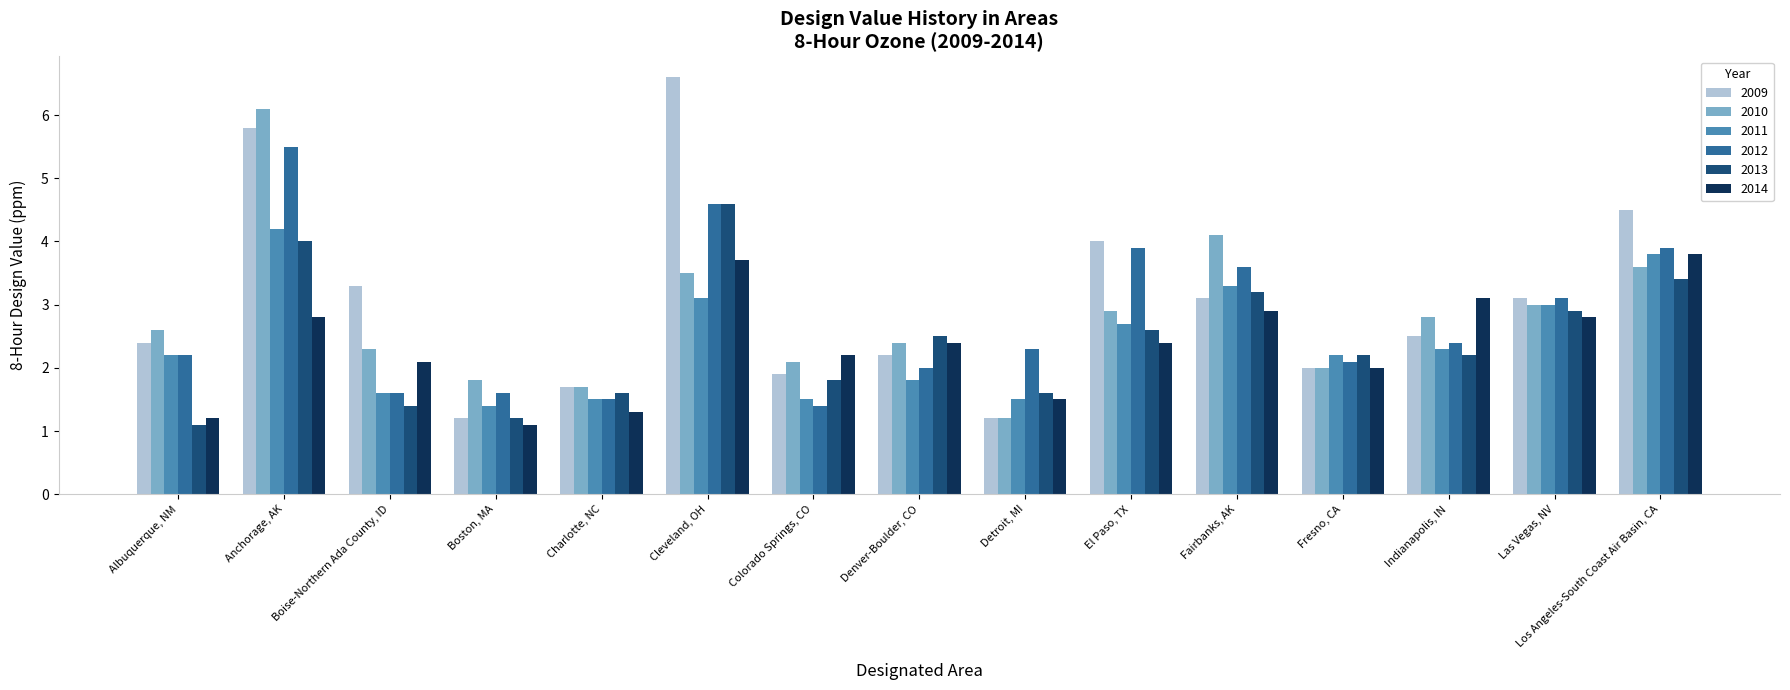

Between Albuquerque, NM and Charlotte, NC, which series saw the biggest shift?

2010